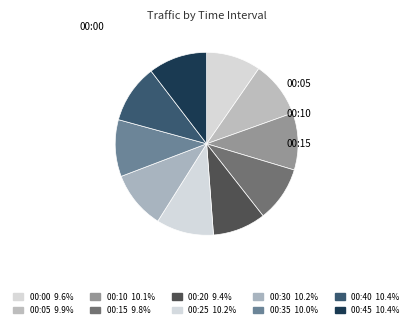

Does any single category account for the majority?

No